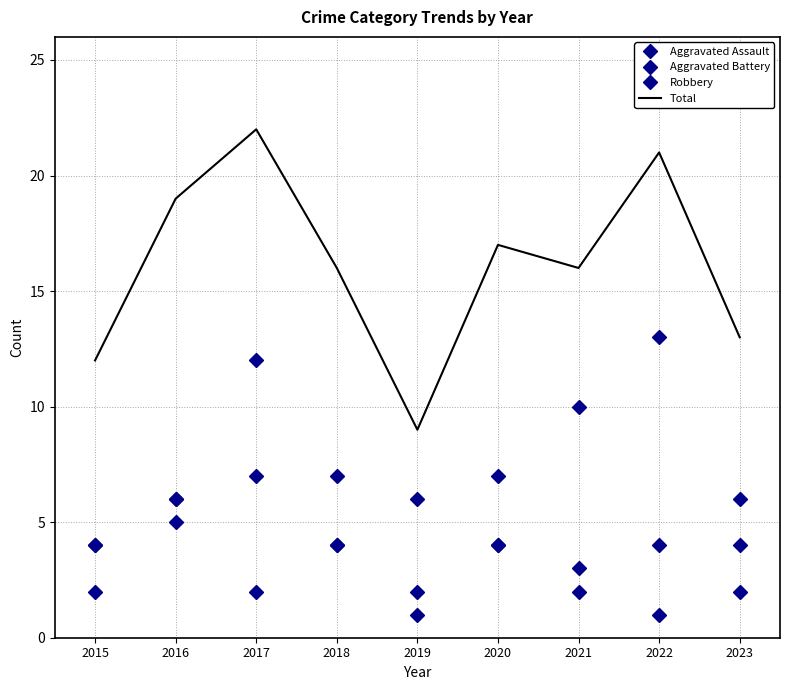

Which category has the highest value across all series?

2017